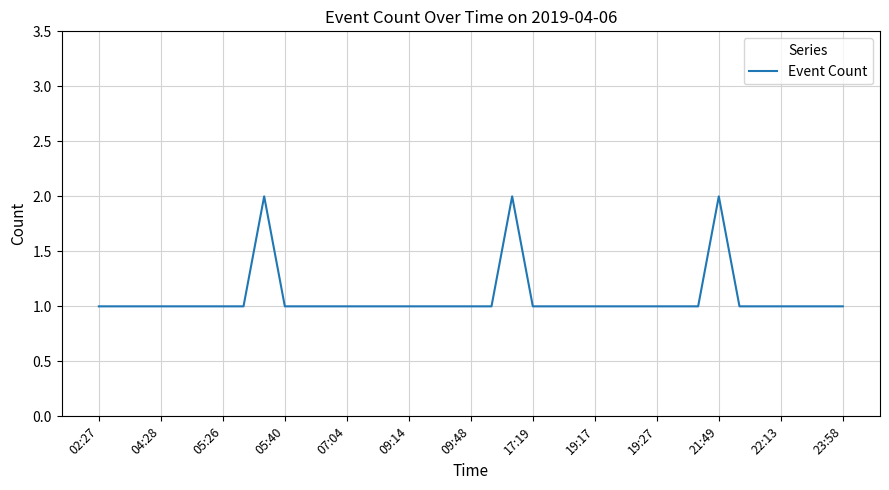

Is it true that the value at 22:13 is 2?

False